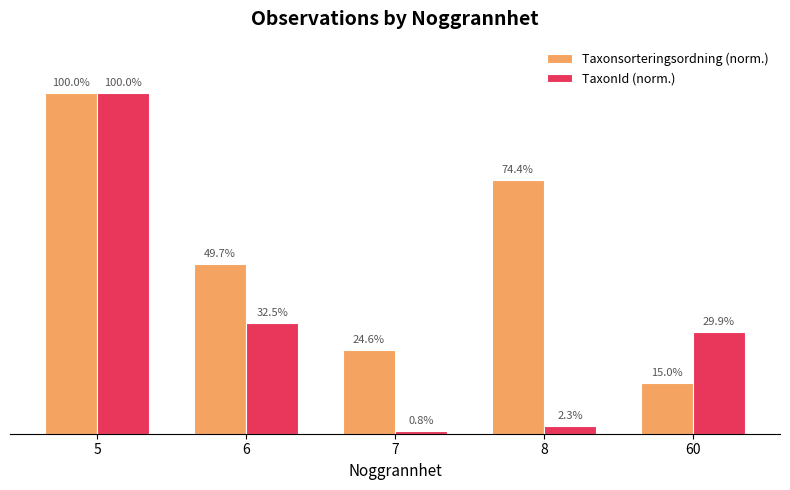

Which series has the largest total across all categories?

Taxonsorteringsordning (norm.)